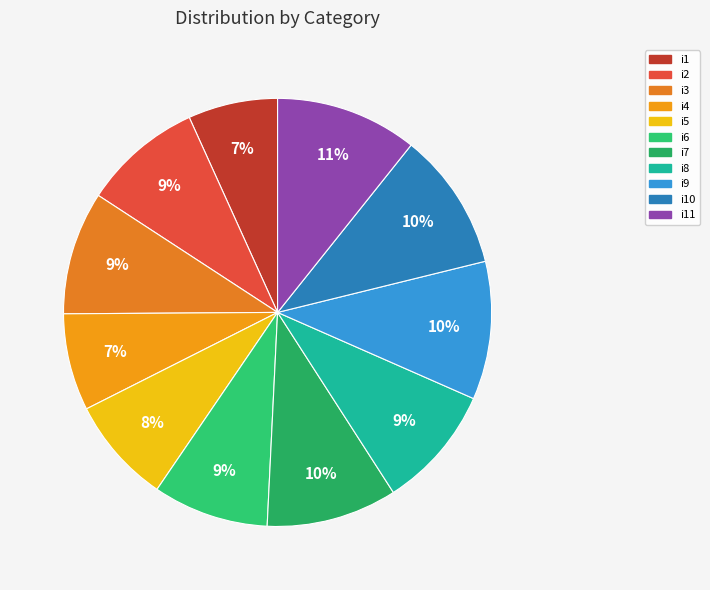

Does any single category account for the majority?

No